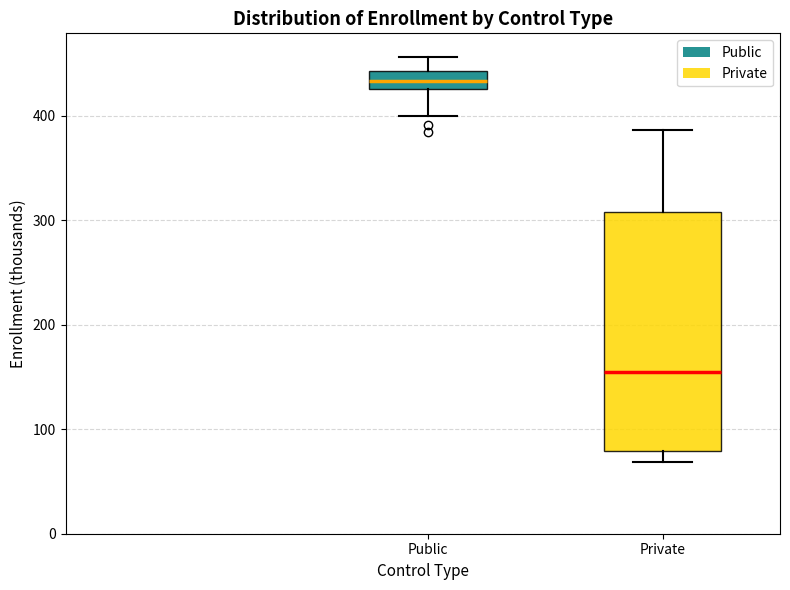

Reading left to right, read every box against the y-axis: the position of its median line, the range the box covers, and the ends of its whiskers. The values are not printed on the chart, so give them approximately, as read against the axis.

Public: median 430 (inside the box), box 430 to 440, whiskers 400 to 460
Private: median 150, box 80 to 310, whiskers 70 to 390